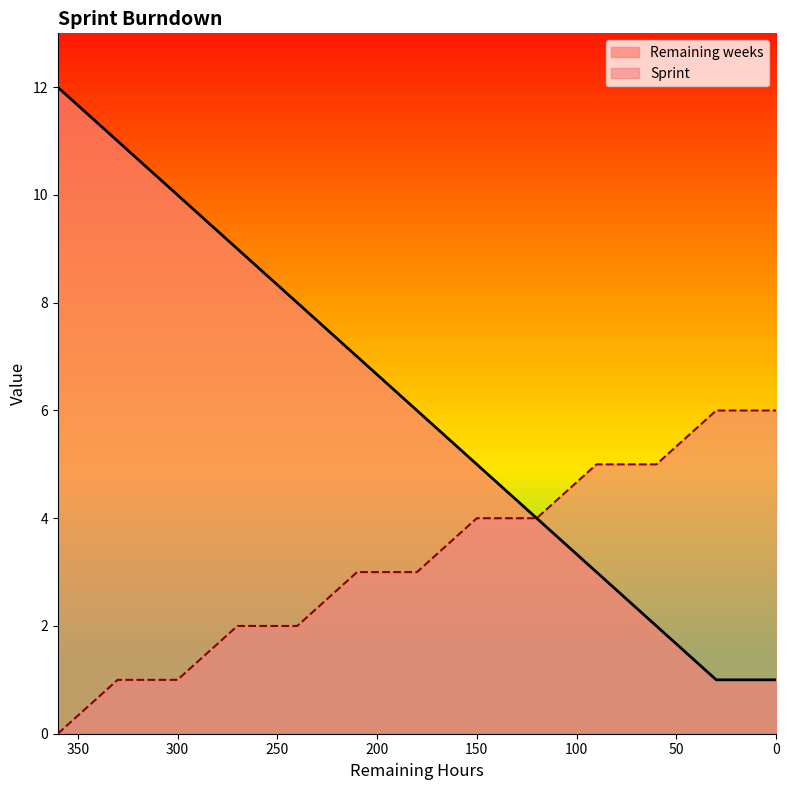

True or false: Sprint has a value of 3 at 180.

True